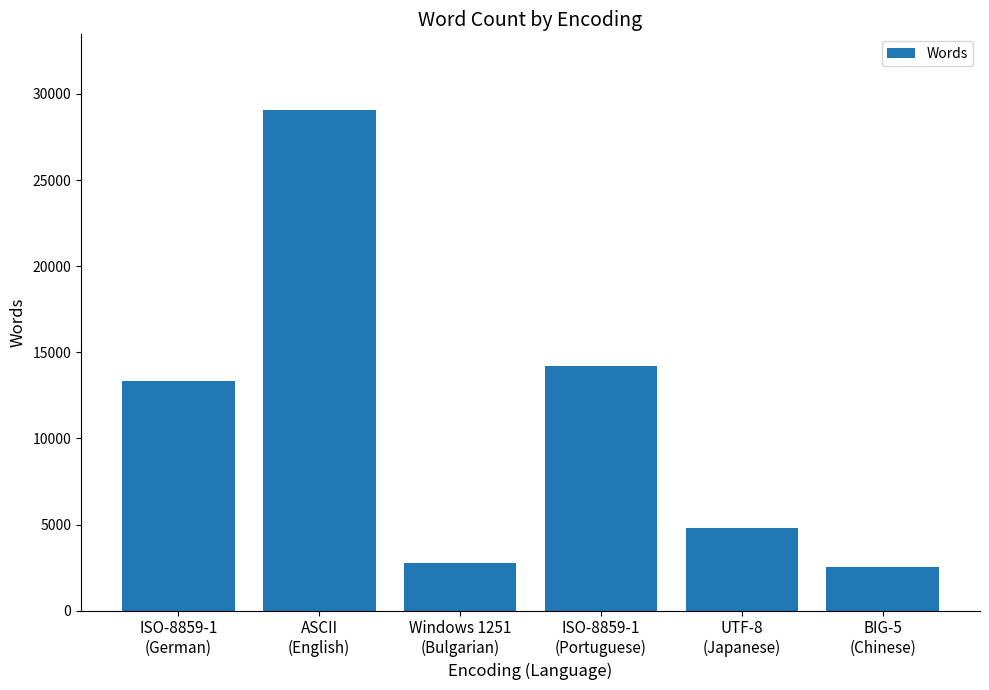

What is the change in value from ISO-8859-1
(German) to BIG-5
(Chinese)?

-10776